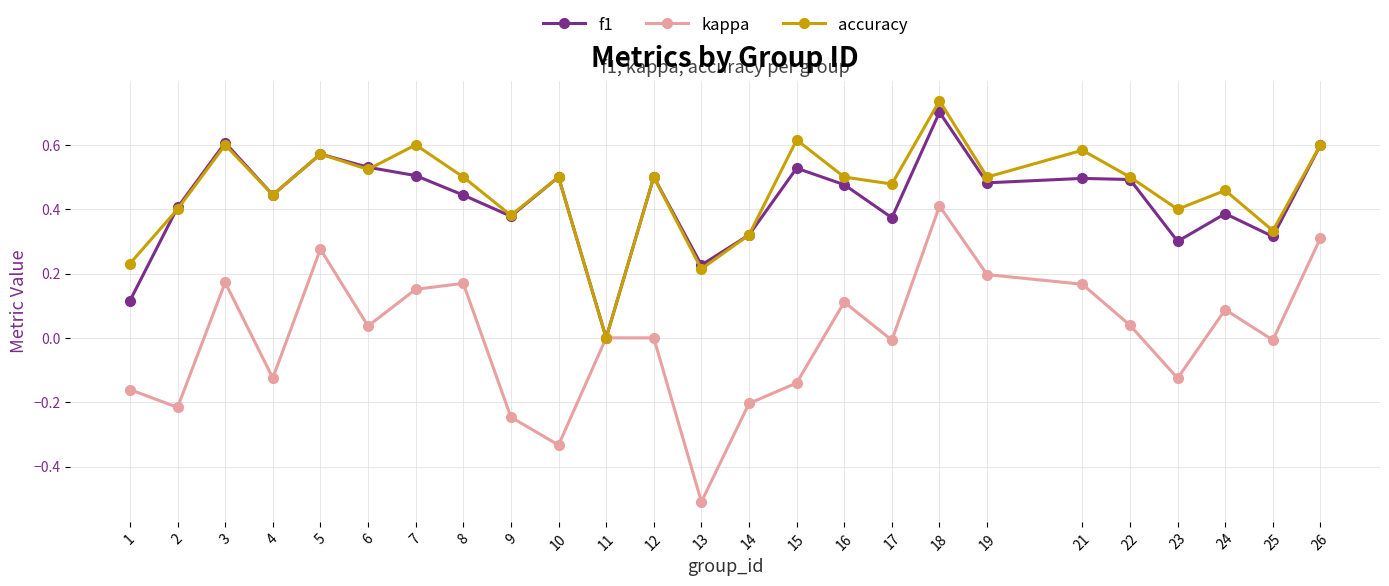

Is the value of accuracy at 5 greater than the value of f1 at 13?

Yes